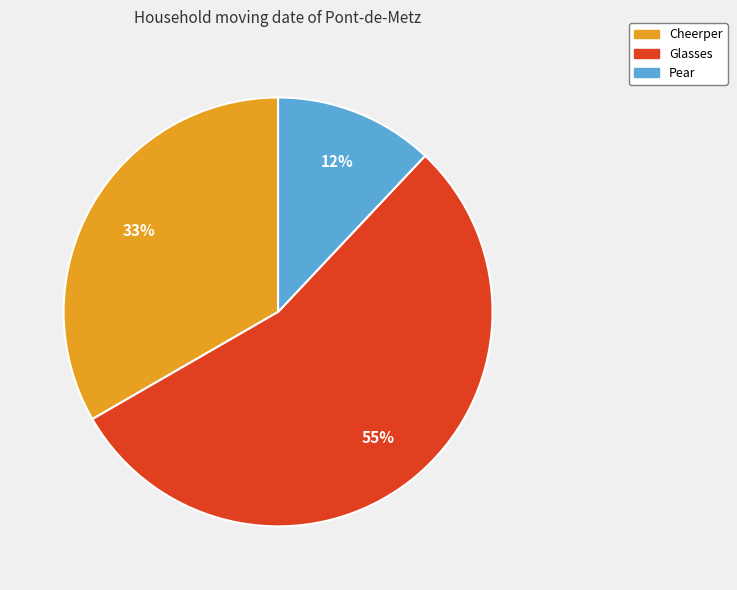

Is Glasses the majority of the pie?

Yes